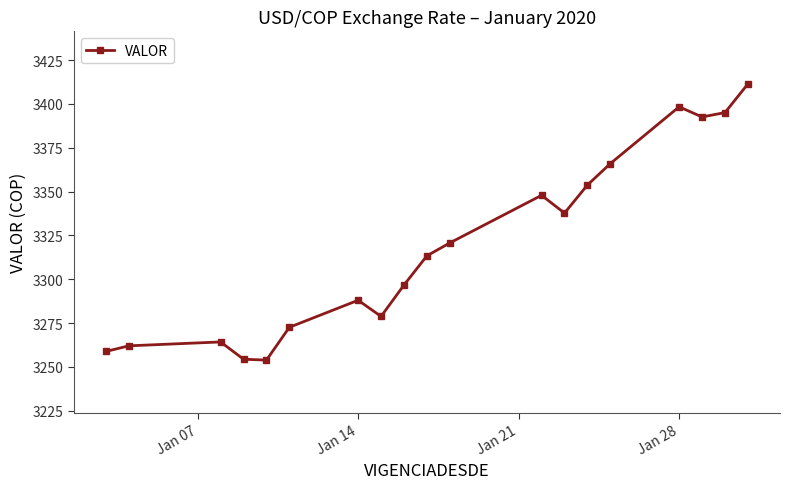

True or false: there are more than 0 points higher than both neighbors.

True